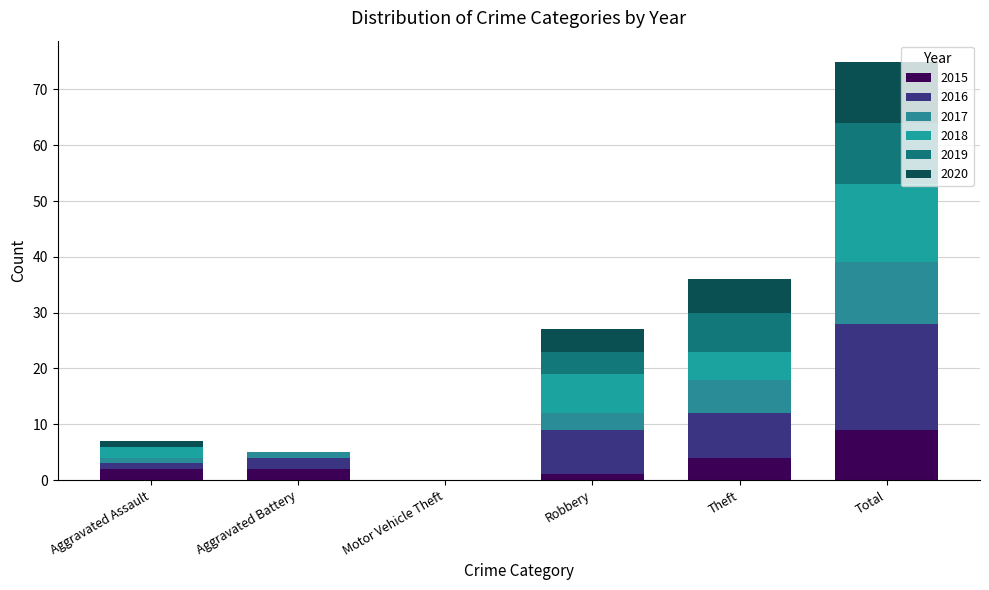

Are the bars horizontal?

No